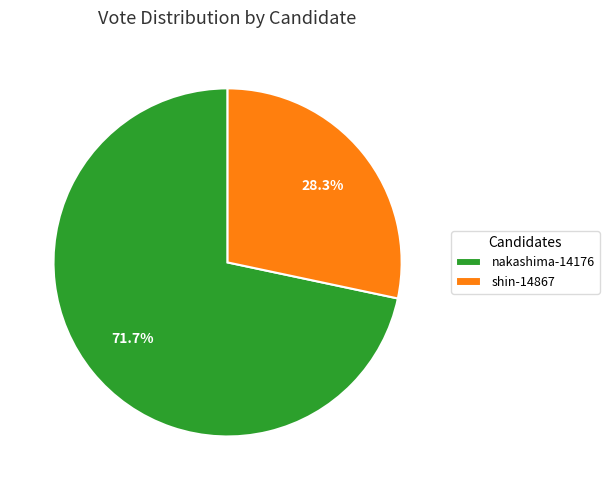

Rank the categories by value from lowest to highest.

shin-14867, nakashima-14176